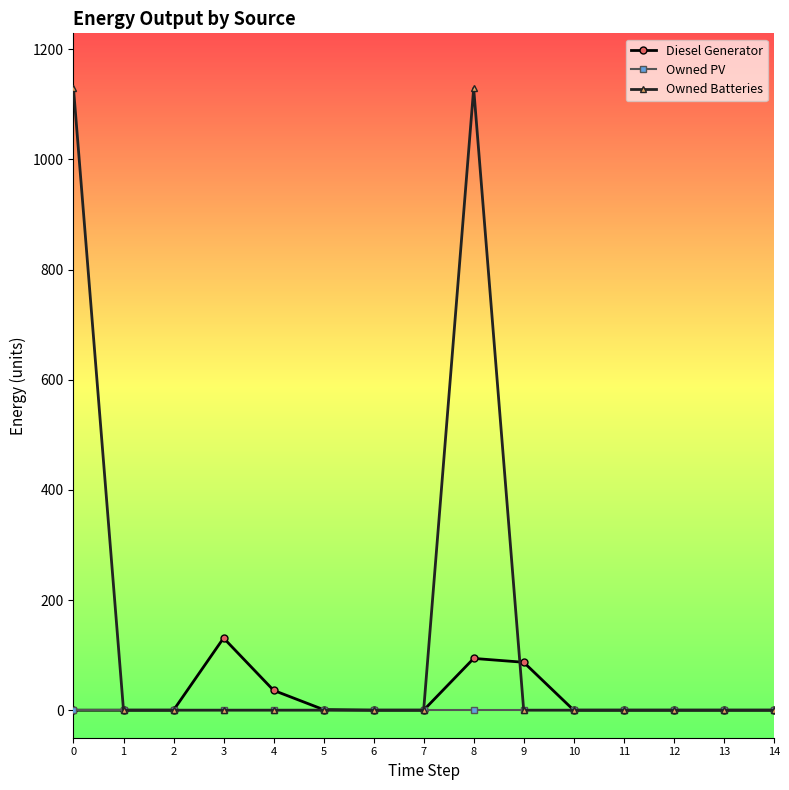

The value of Owned Batteries at 6 is 464. True or false?

False